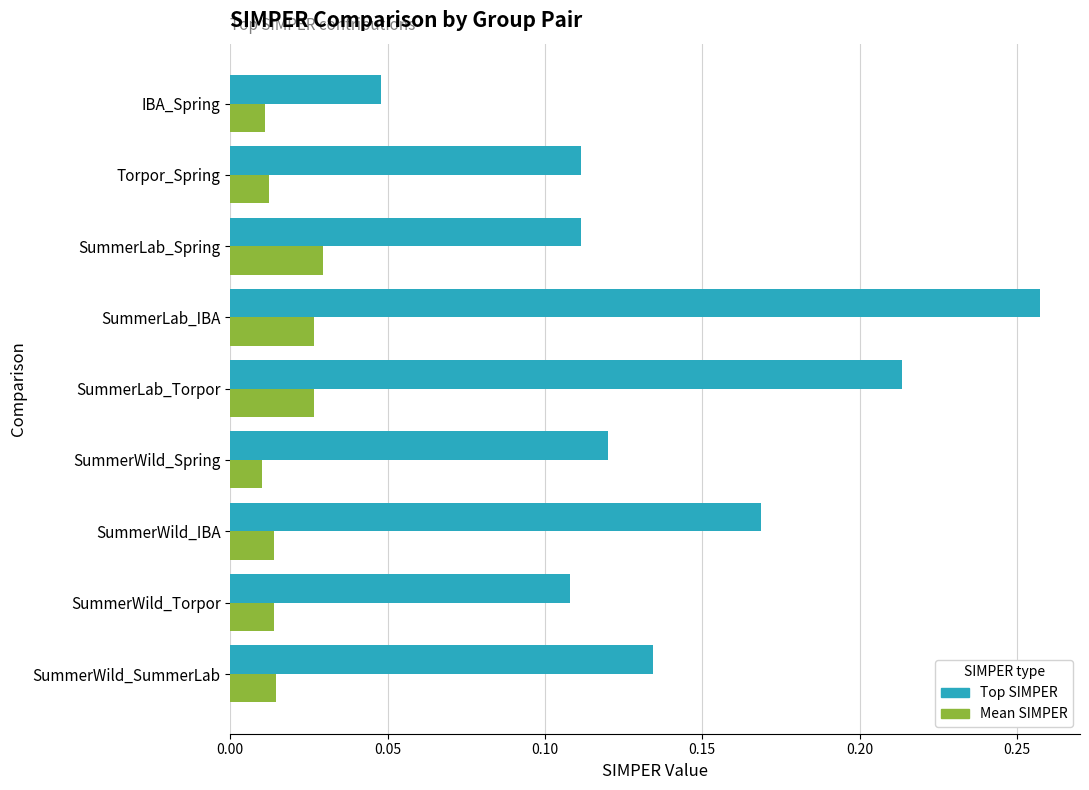

At SummerWild_SummerLab, list the series in order from largest to smallest.

Top SIMPER, Mean SIMPER